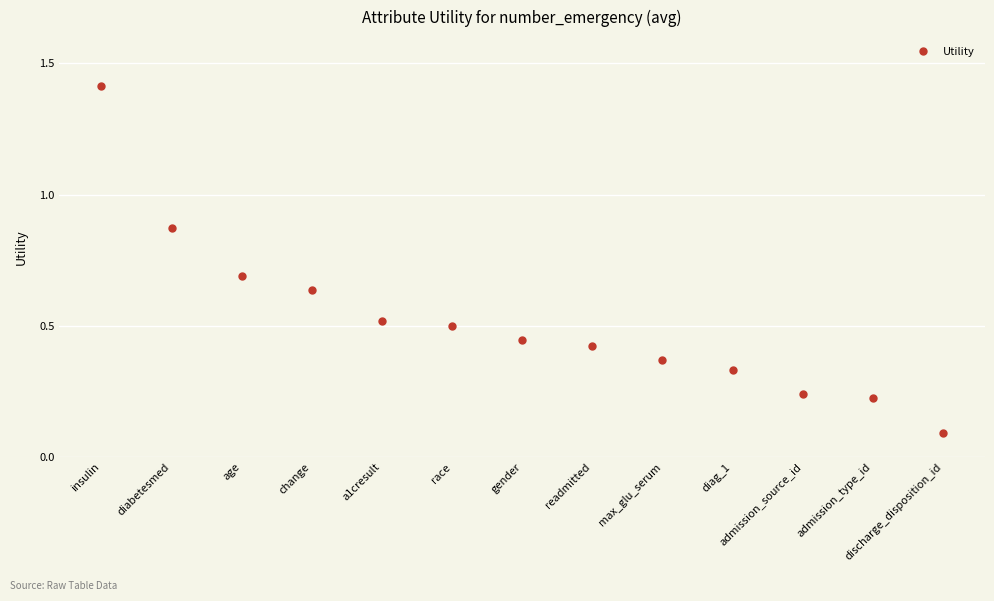

What is the label of the 11th point from the right?

age